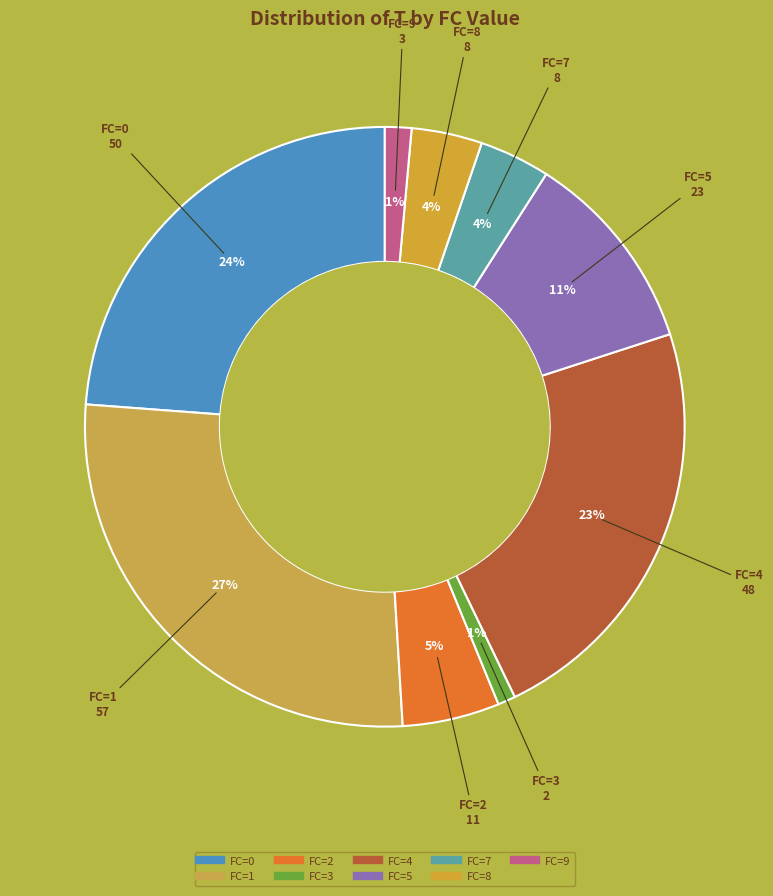

Count the number of slices in the pie.

9